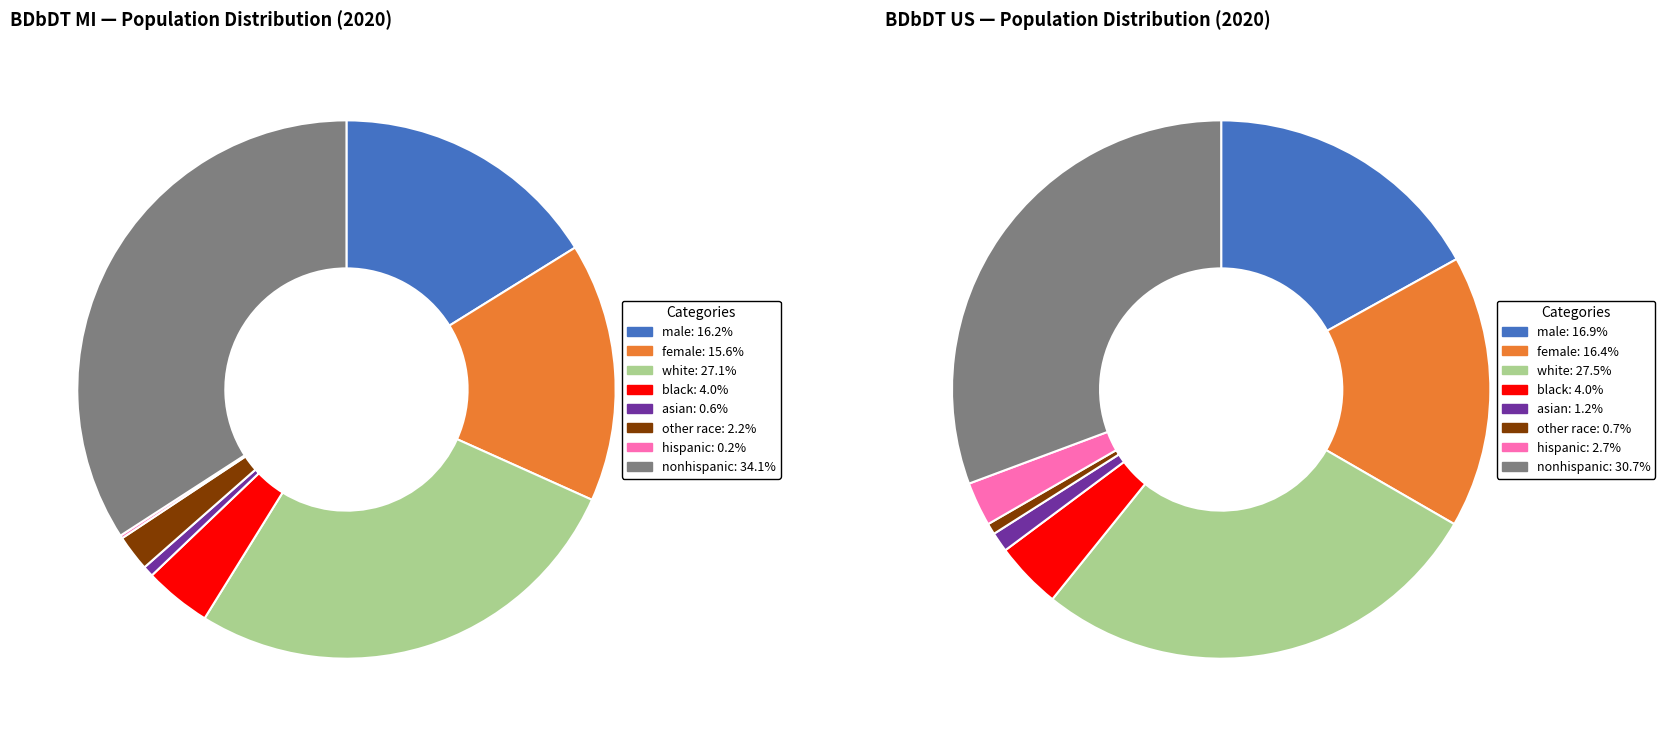

Do mi_values and 4 together represent more than half of the pie?

No